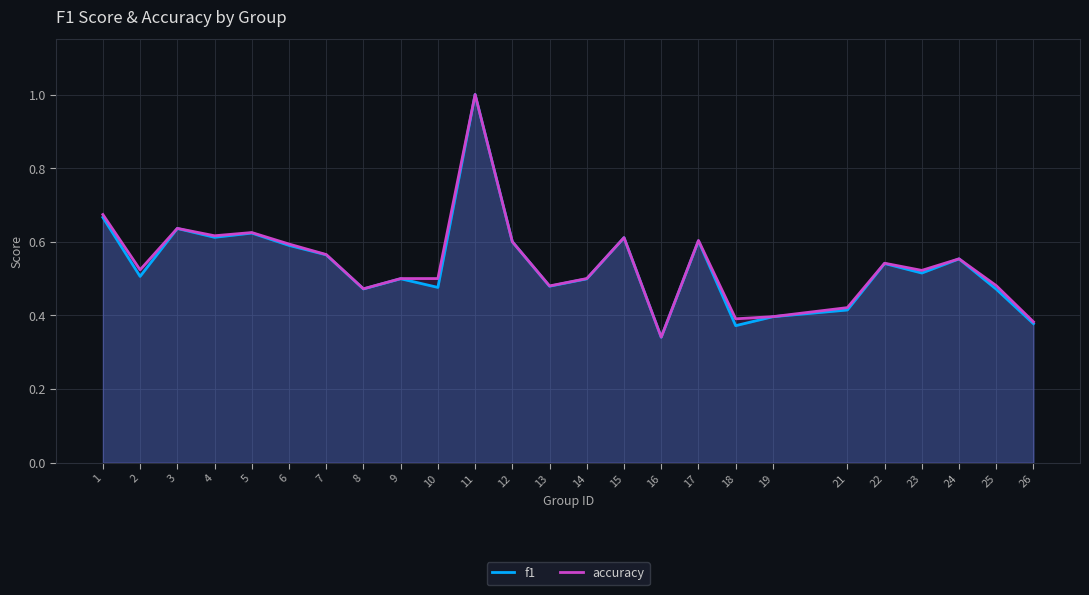

Reading right to left, extract all data points from this chart.

f1: 0.4	0.5	0.6	0.5	0.5	0.4	0.4	0.4	0.6	0.3	0.6	0.5	0.5	0.6	1.0	0.5	0.5	0.5	0.6	0.6	0.6	0.6	0.6	0.5	0.7
accuracy: 0.4	0.5	0.6	0.5	0.5	0.4	0.4	0.4	0.6	0.3	0.6	0.5	0.5	0.6	1.0	0.5	0.5	0.5	0.6	0.6	0.6	0.6	0.6	0.5	0.7